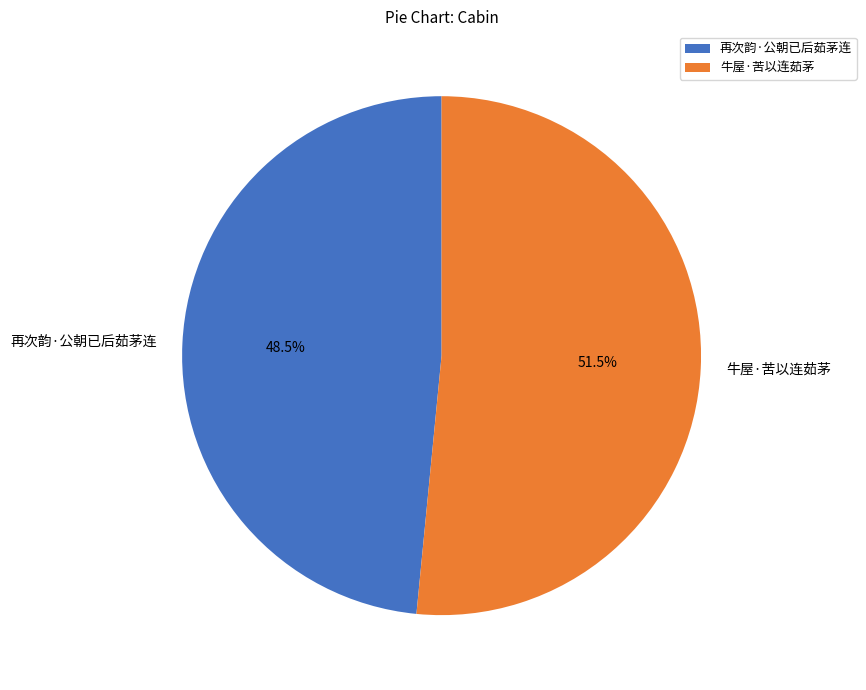

Combined, do 牛屋·苦以连茹茅 and 再次韵·公朝已后茹茅连 account for over 50%?

Yes